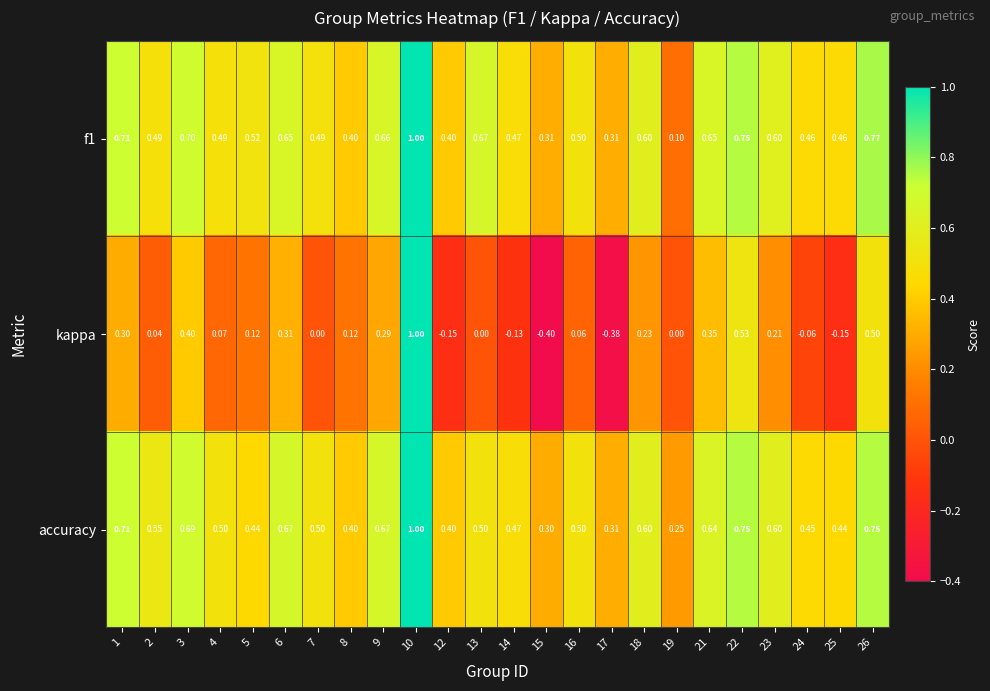

Which series has the widest spread of values?

kappa